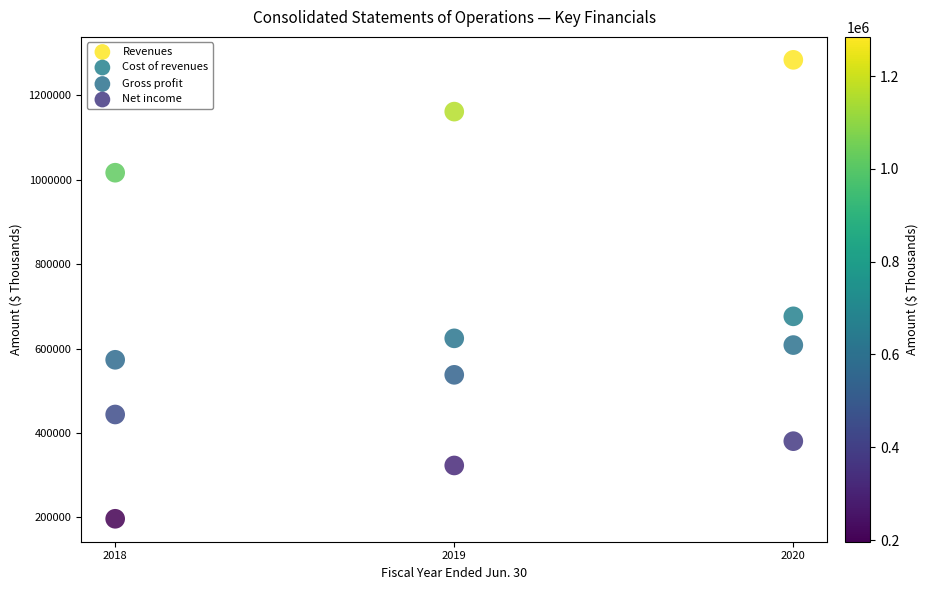

Which series has the widest spread of Y values?

Revenues